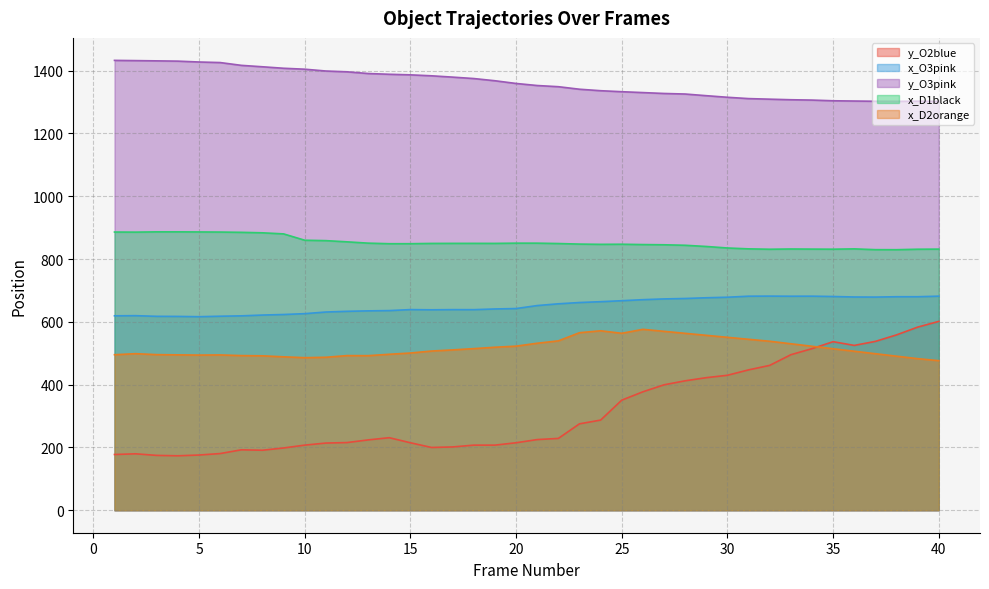

At how many categories does at least one series exceed 1359?

20